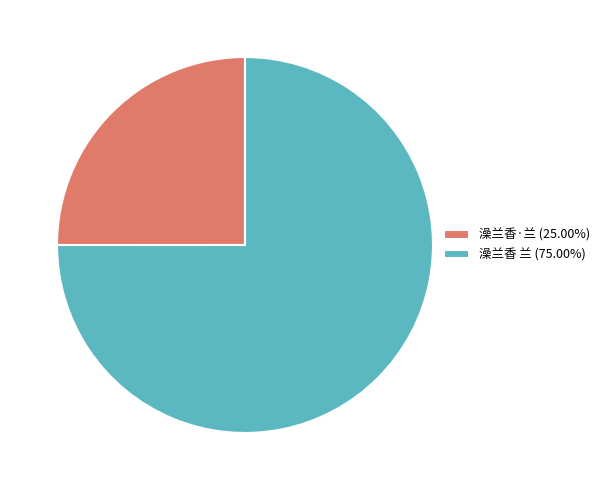

What is the largest slice in the pie chart?

澡兰香 兰